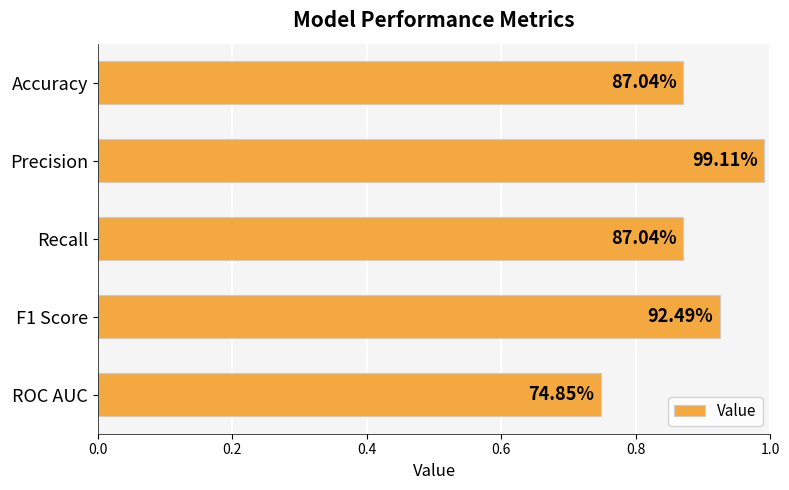

What is the difference between the maximum and second lowest values?

0.1